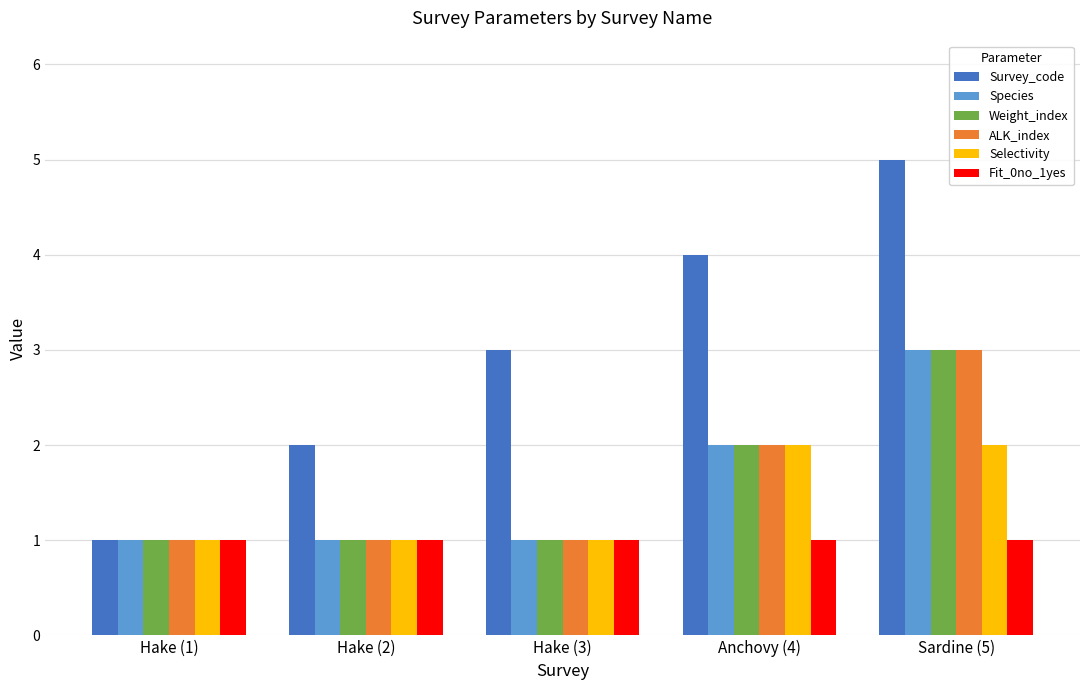

Which series has the largest total across all categories?

Survey_code